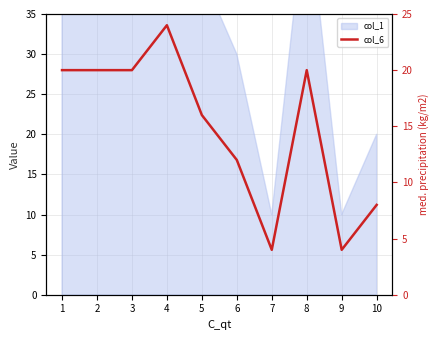

Reading right to left, extract all data points from this chart.

8	4	20	4	12	16	24	20	20	20